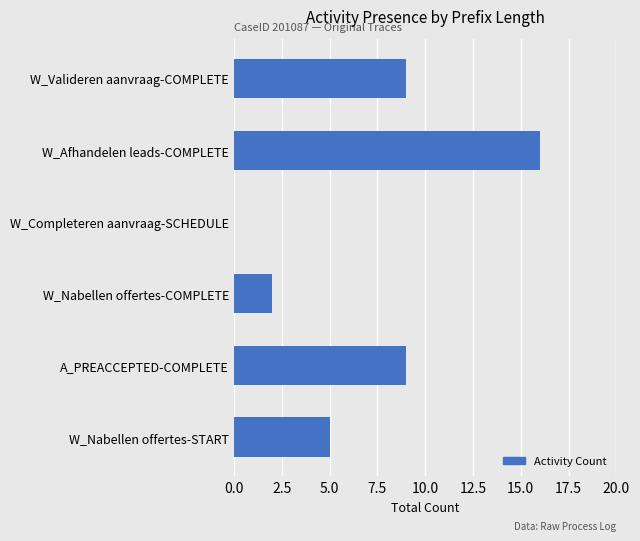

What is the ratio of the value at A_PREACCEPTED-COMPLETE to the value at W_Nabellen offertes-START?

1.8